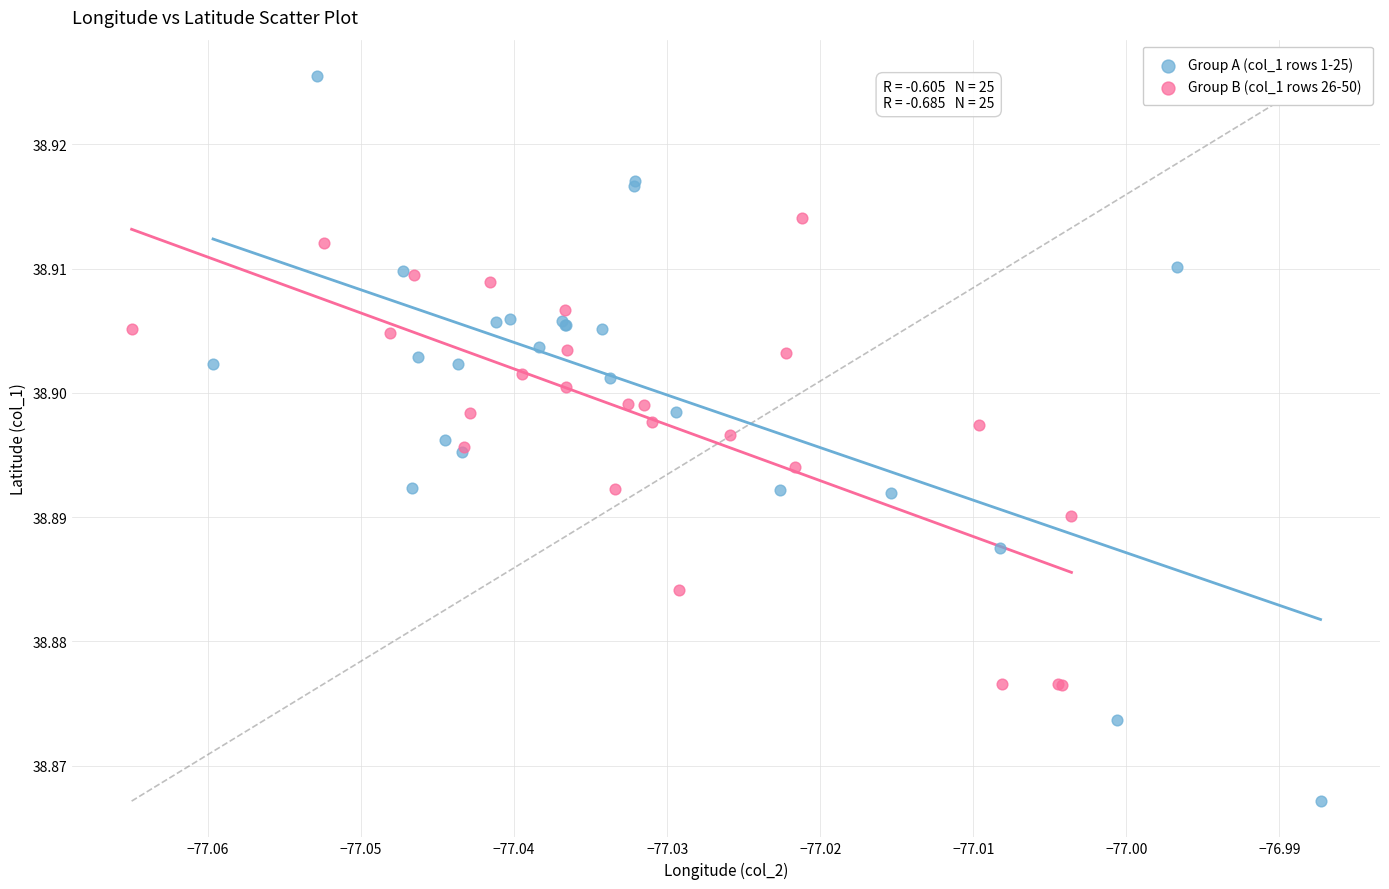

Which series has the widest spread of Y values?

Group A (col_1 rows 1-25)